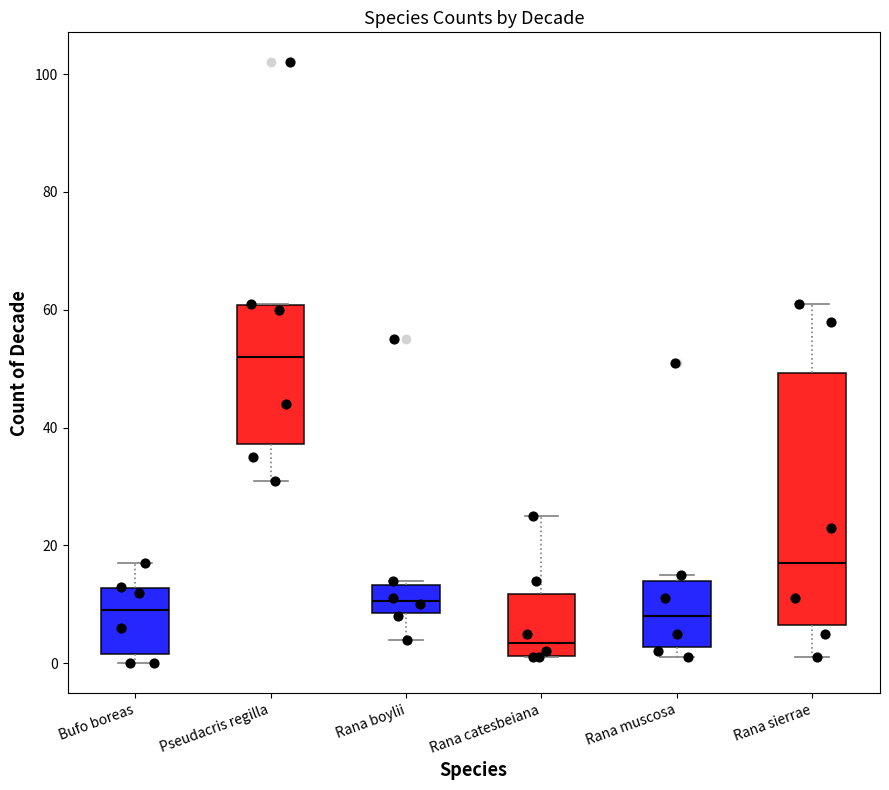

Which box is the tallest, from its lower edge to its upper edge?

Rana sierrae